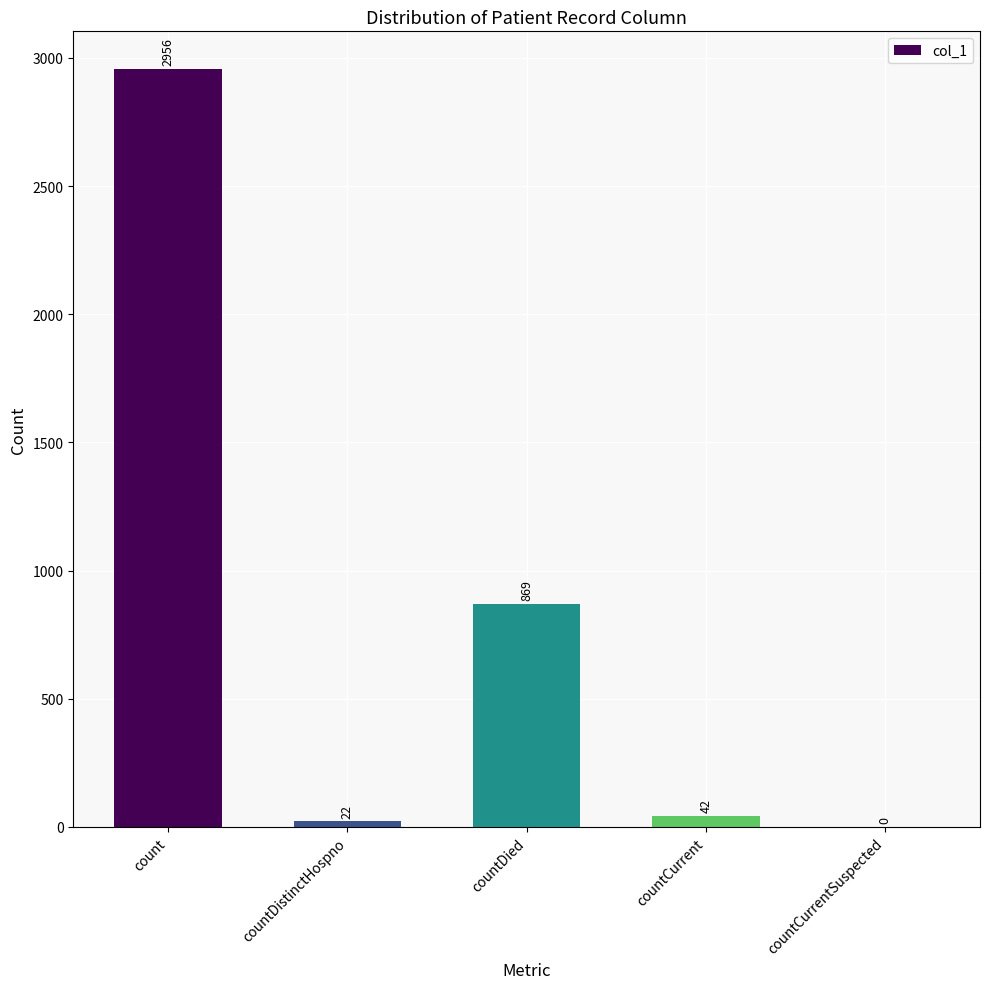

True or false: the data shows 869 at countDied.

True